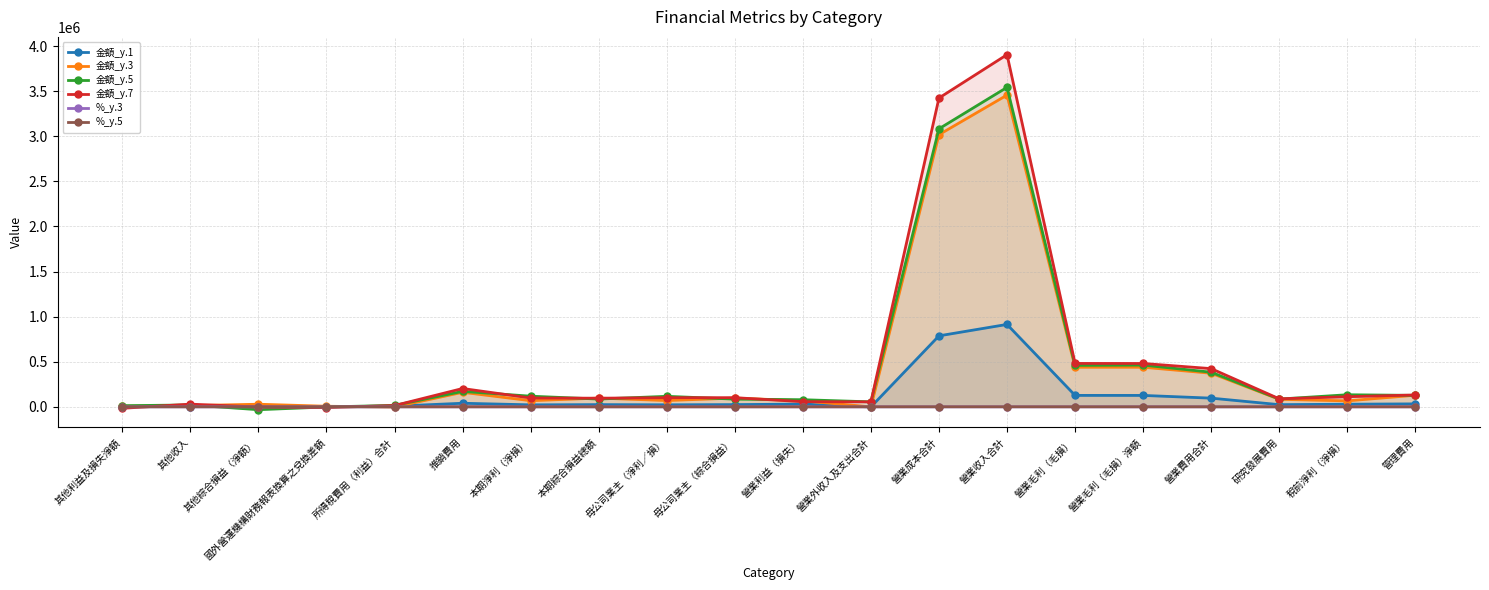

Is it true that 金額_y.5 equals 12290.0 at 其他利益及損失淨額?

True